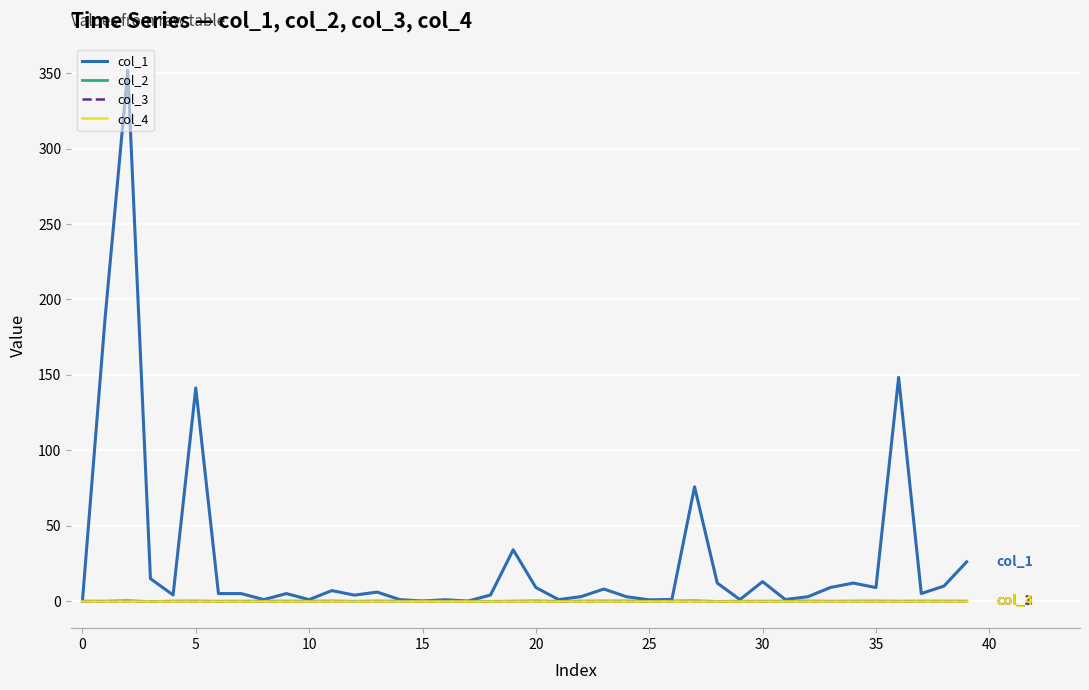

At how many categories does at least one series exceed 260?

1